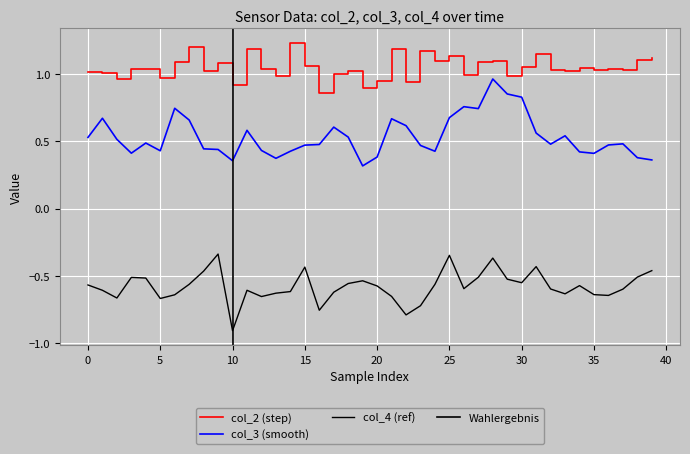

Rank the series by their average value, from lowest to highest.

col_4, col_3, col_2